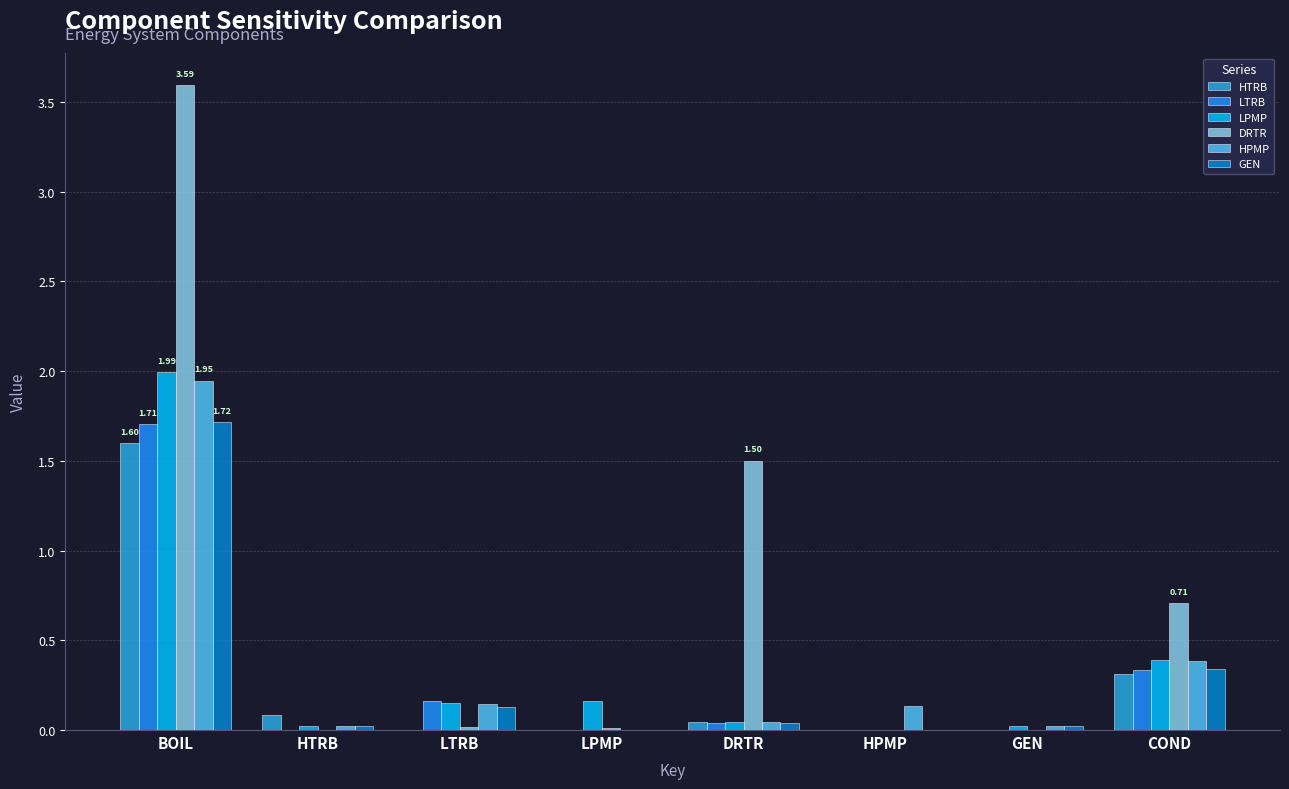

Which series changed the most between BOIL and LPMP?

DRTR